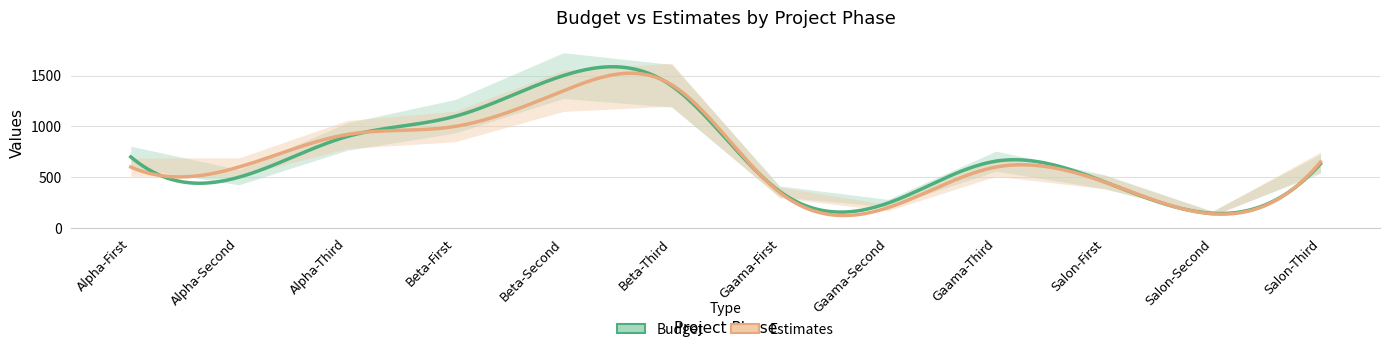

In Estimates, how many points are lower than both neighbors (excluding endpoints)?

2